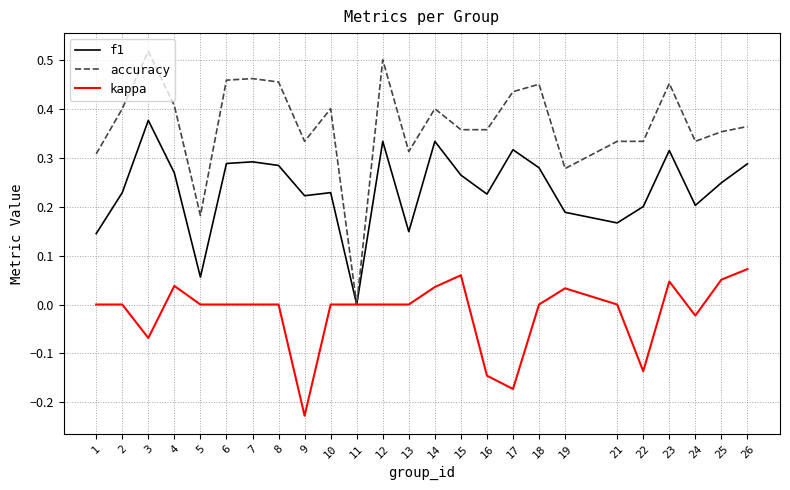

Between 1 and 10, which series saw the biggest shift?

accuracy